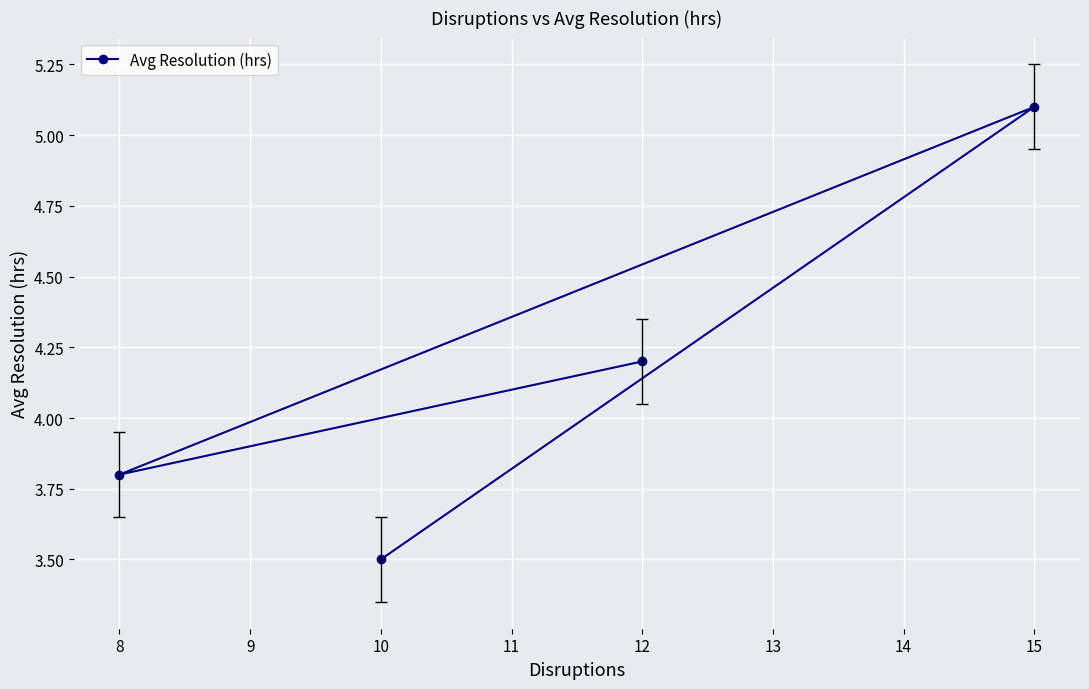

What is the maximum value shown in the chart?

5.1